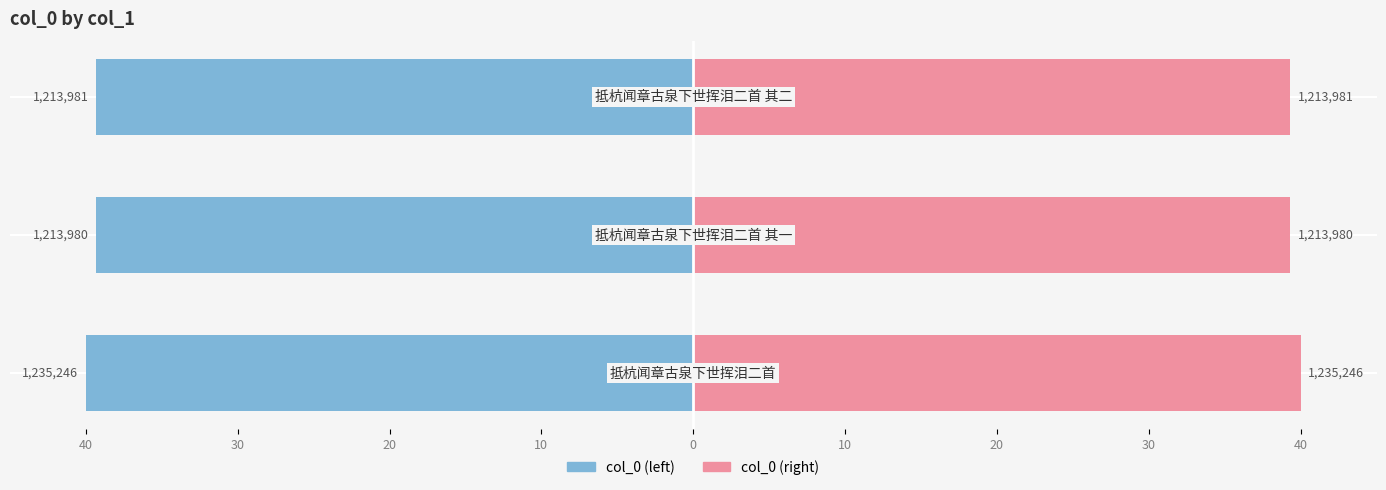

How many col_0 (left) values are between -40 and -39?

3